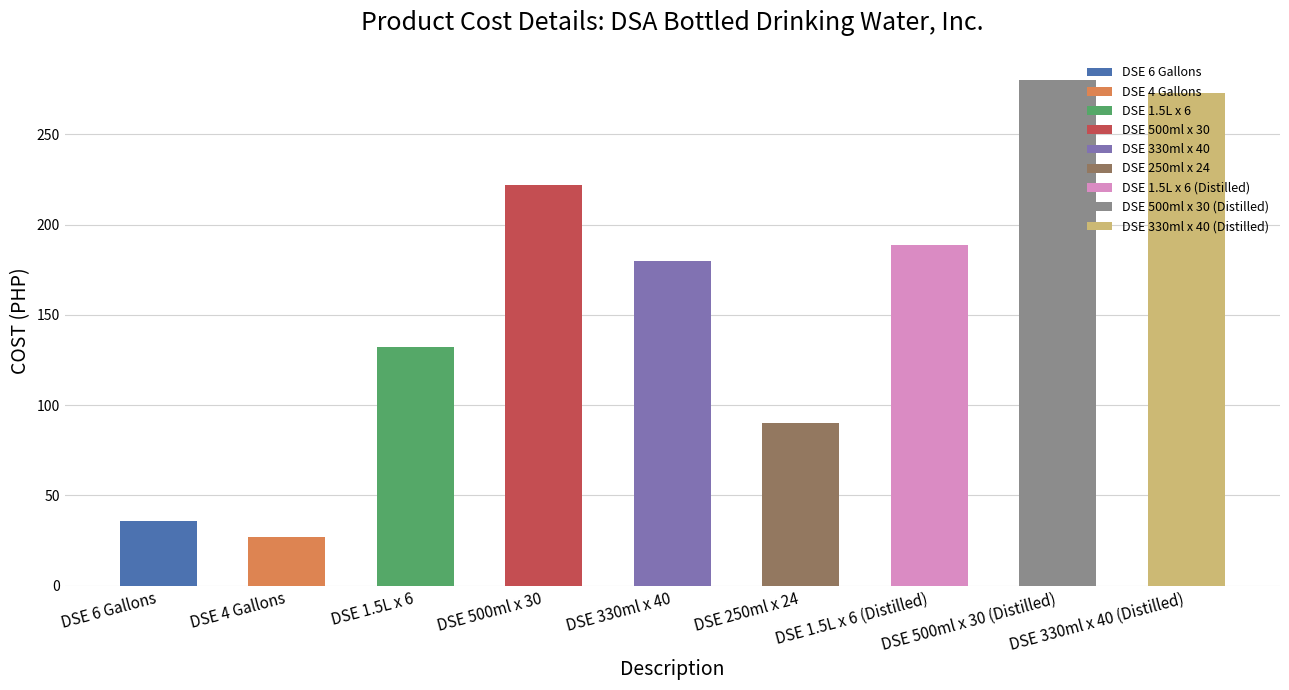

List the labels in order of value, smallest first.

DSE 4 Gallons, DSE 6 Gallons, DSE 250ml x 24, DSE 1.5L x 6, DSE 330ml x 40, DSE 1.5L x 6 (Distilled), DSE 500ml x 30, DSE 330ml x 40 (Distilled), DSE 500ml x 30 (Distilled)